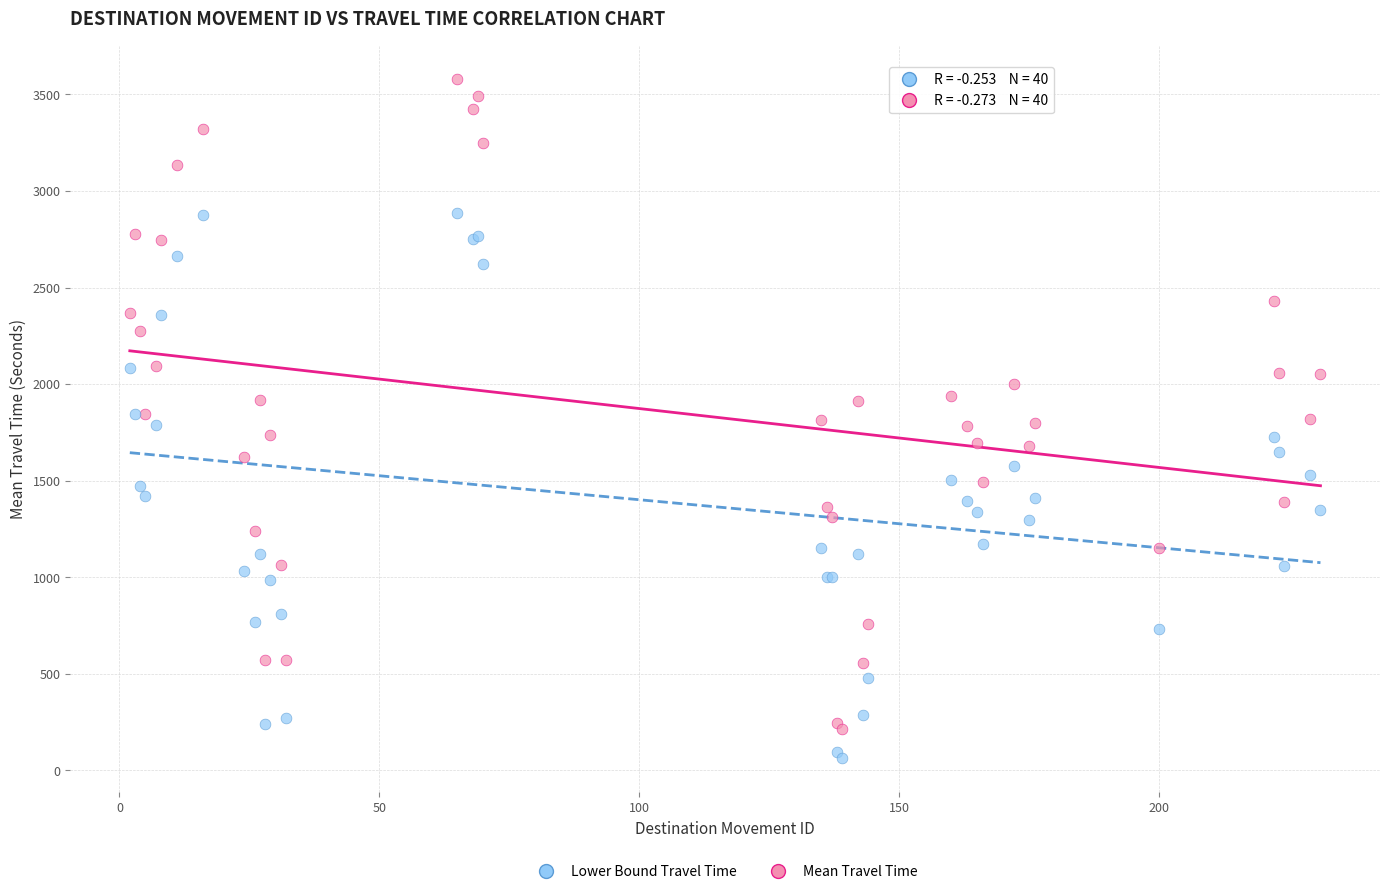

What are all the series names shown in the legend?

Lower Bound Travel Time, Mean Travel Time